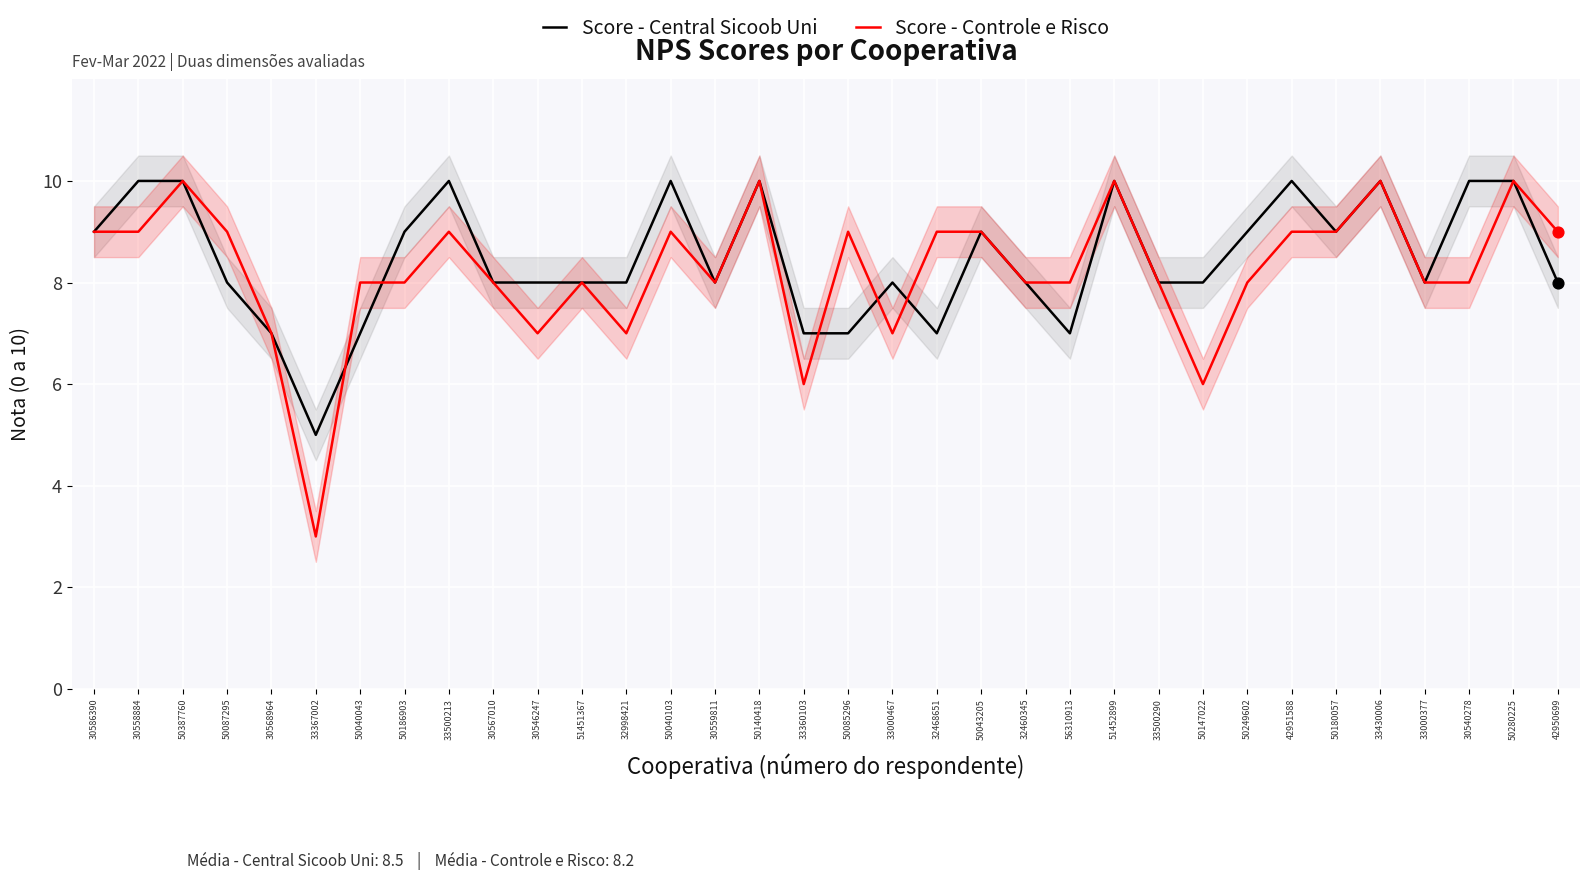

Is the value of Score - Central Sicoob Uni at 32998421 greater than the value of Score - Controle e Risco at 42950699?

No